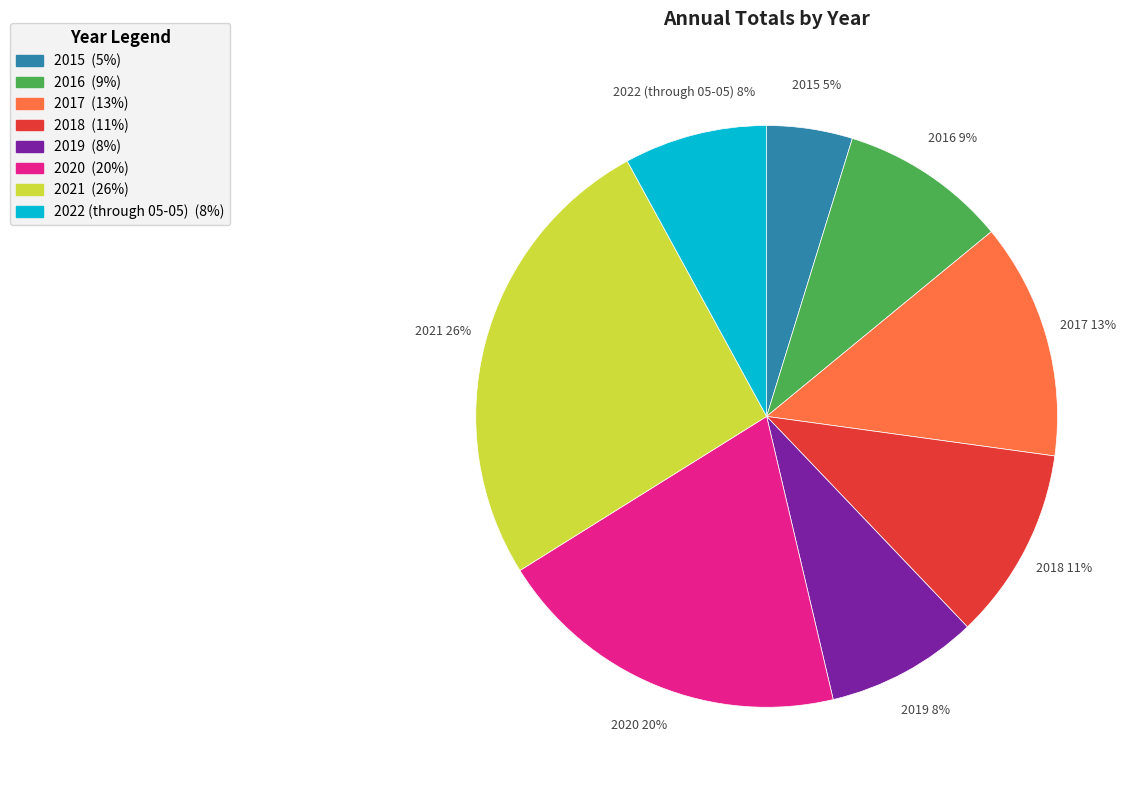

Count the number of slices in the pie.

8